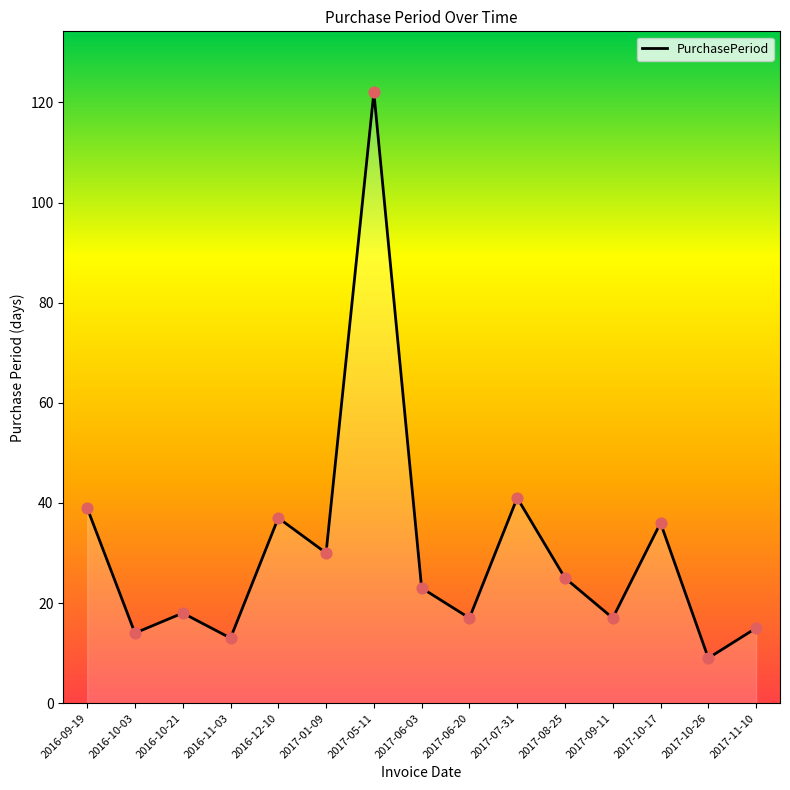

Approximately how many times larger is the value at 2017-01-09 compared to 2016-11-03?

2.3